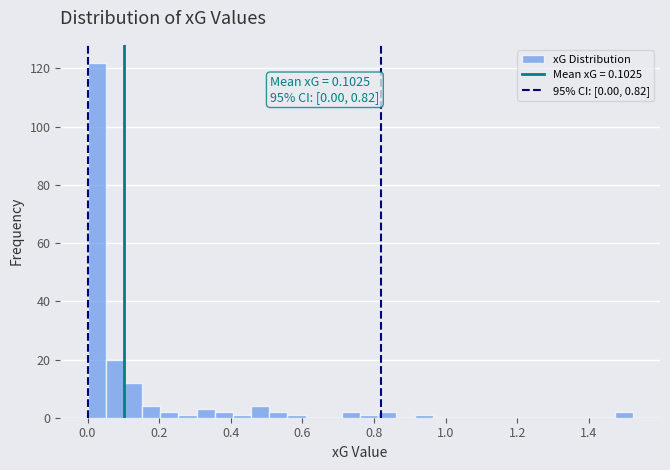

Read against the x-axis, roughly where is the centre of the tallest bar?

0.02